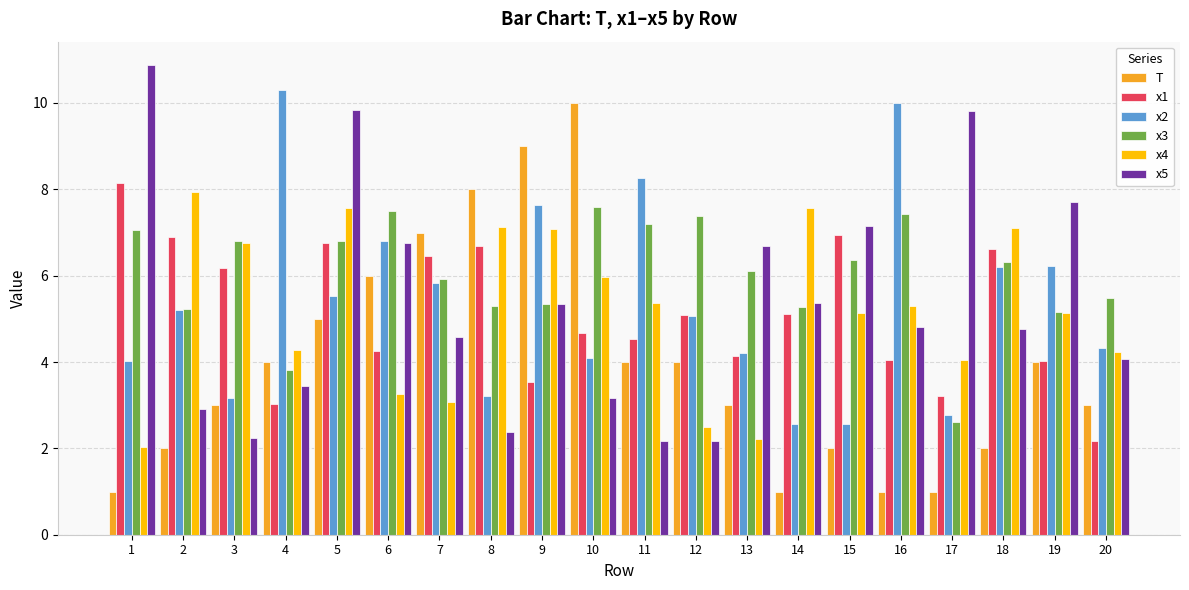

What is the sum of all x3 values?

120.7